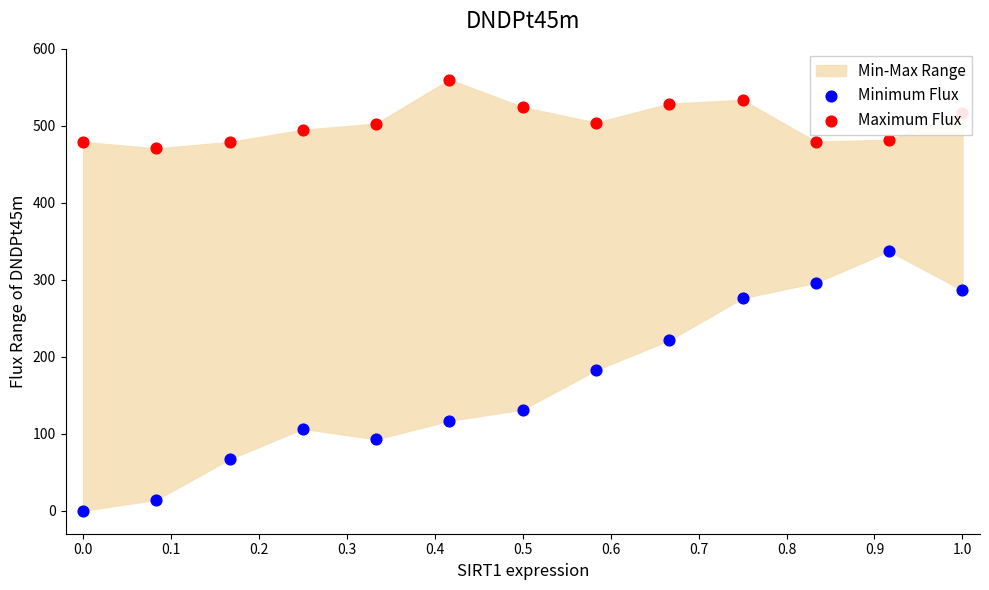

Is the value of Minimum Flux at 11 greater than the value of Maximum Flux at 0.1?

No